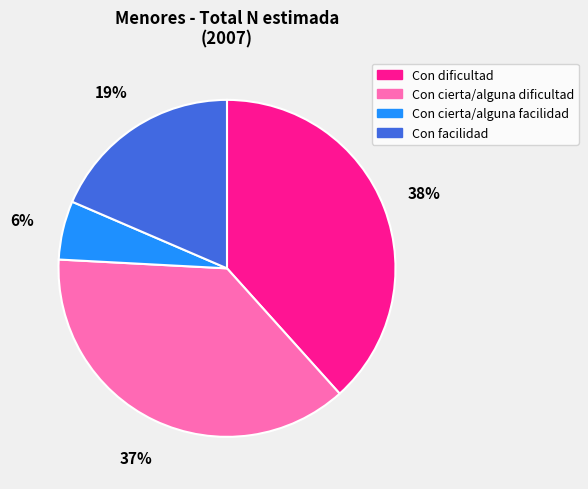

What is the largest slice in the pie chart?

Con dificultad